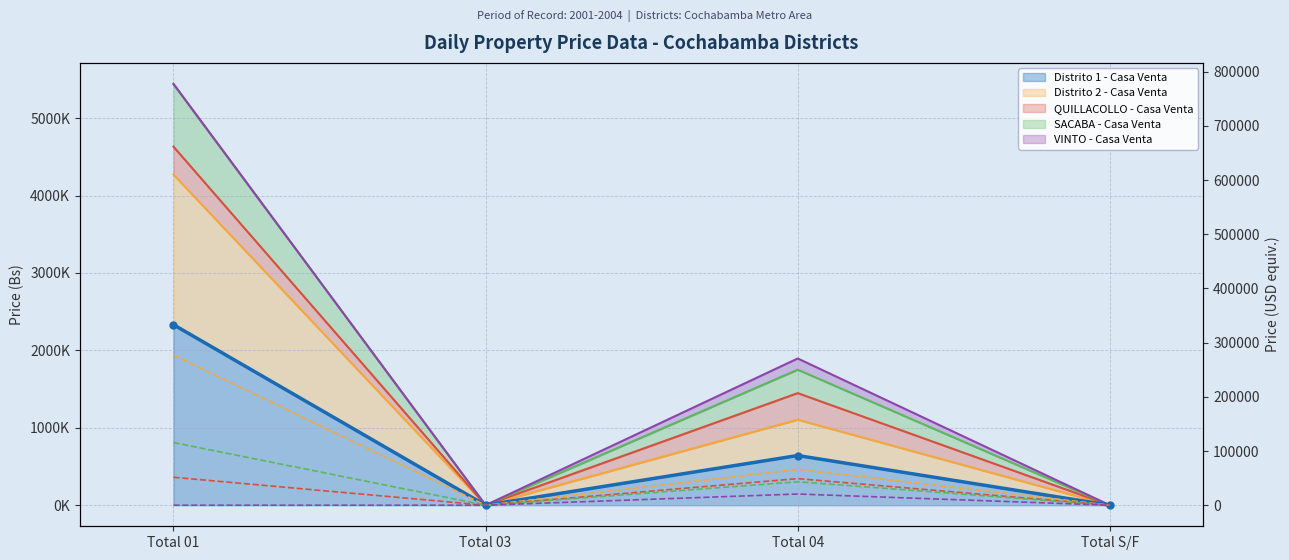

True or false: Distrito 1 - Casa Venta and SACABA - Casa Venta cross at least once.

False